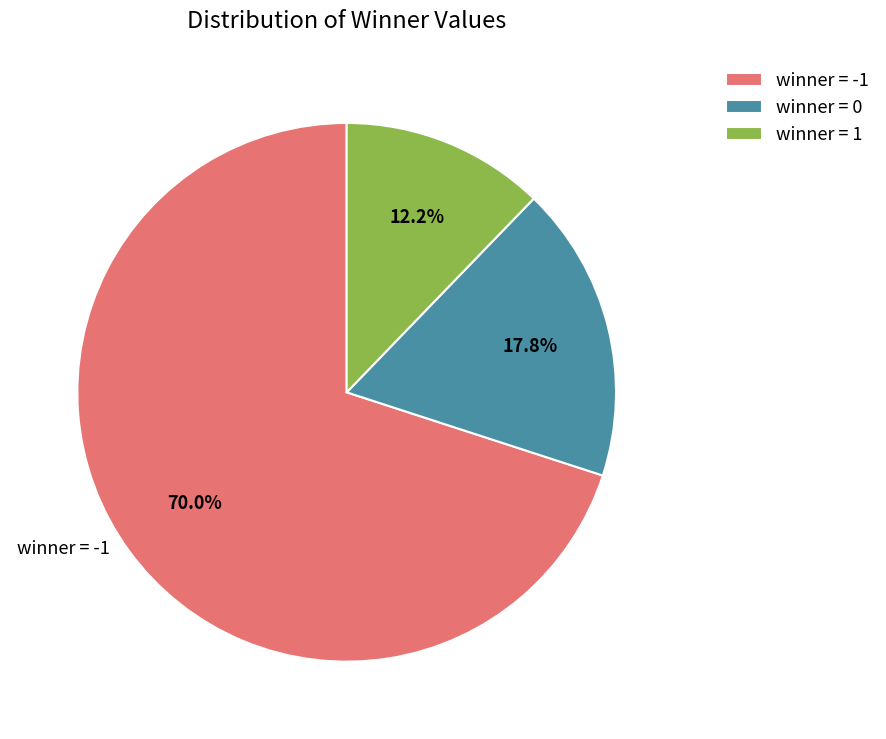

Rank the categories by value from highest to lowest.

winner = -1, winner = 0, winner = 1